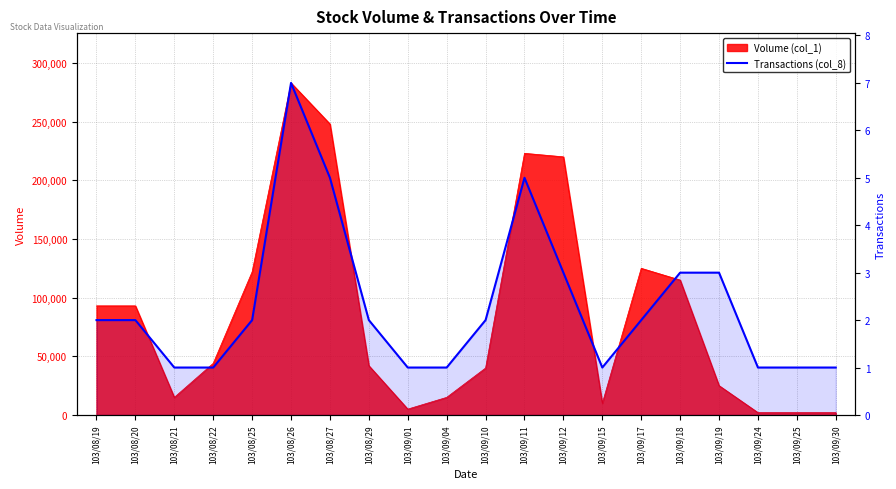

Count the values in the range 1 to 3.

17